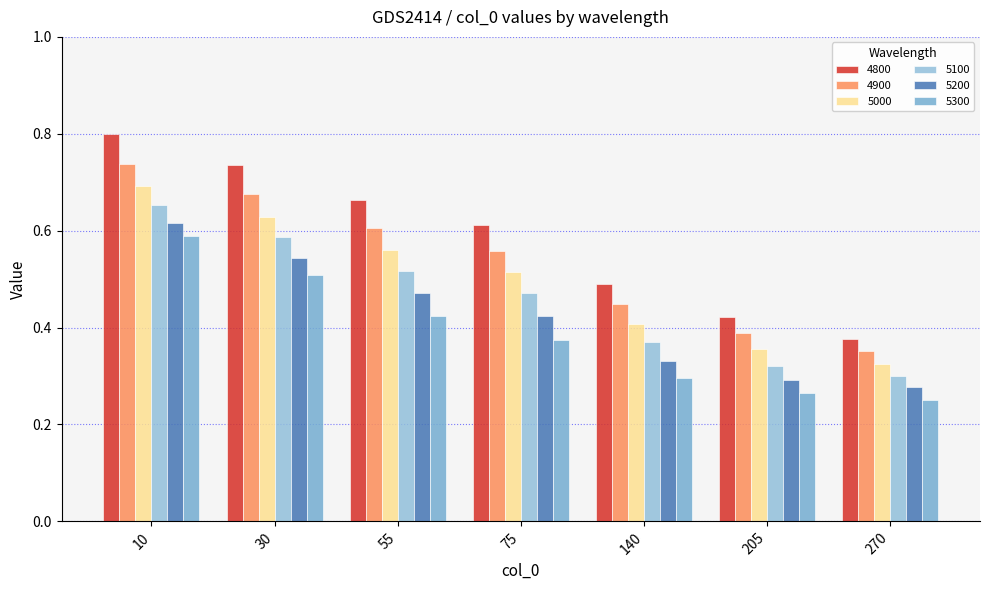

Are the bars horizontal?

No